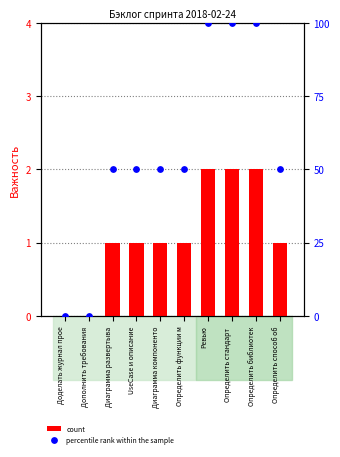

Which series has the widest spread of Y values?

percentile rank within the sample